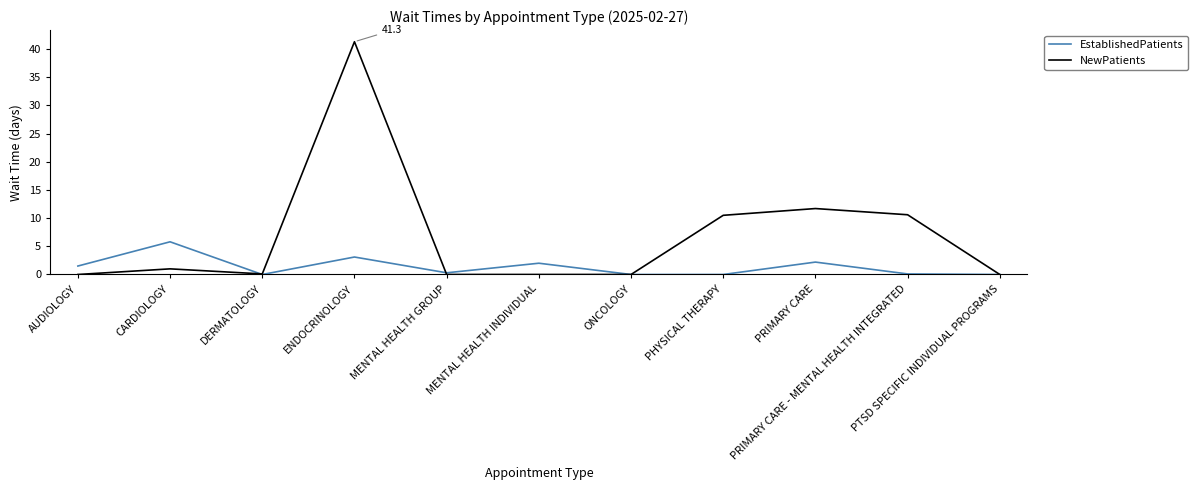

Which series has the largest range (max minus min)?

NewPatients